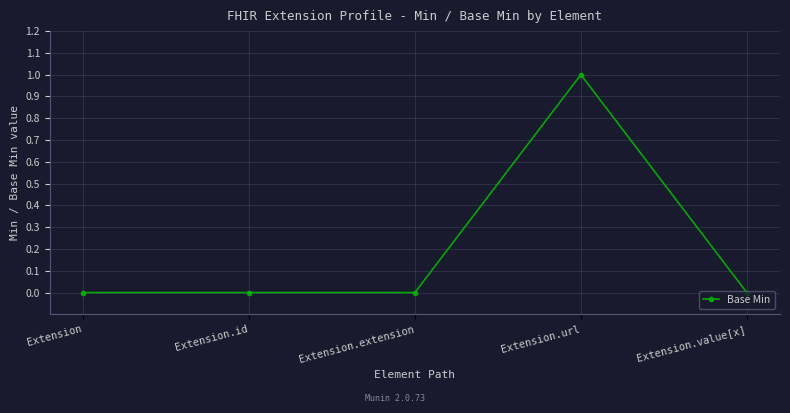

What is the change in value from Extension.id to Extension.url?

+1